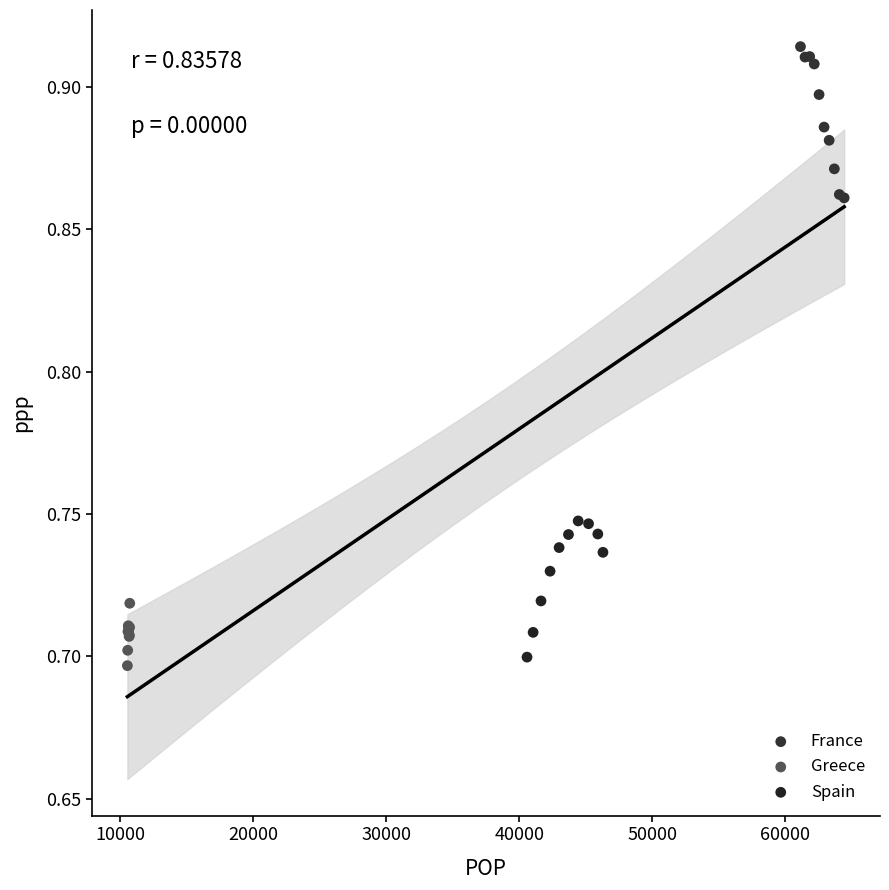

Which series reaches the minimum Y coordinate?

Greece